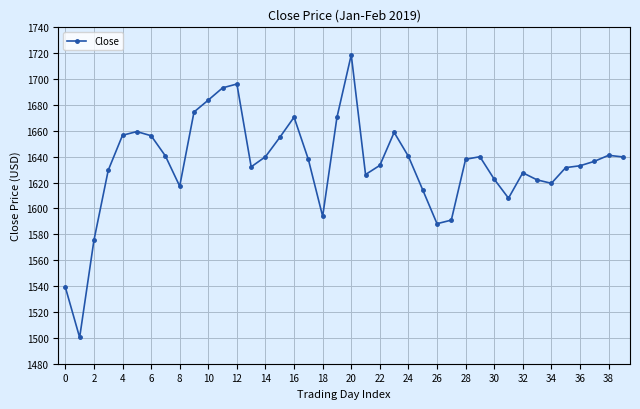

What is the average value?

1633.8